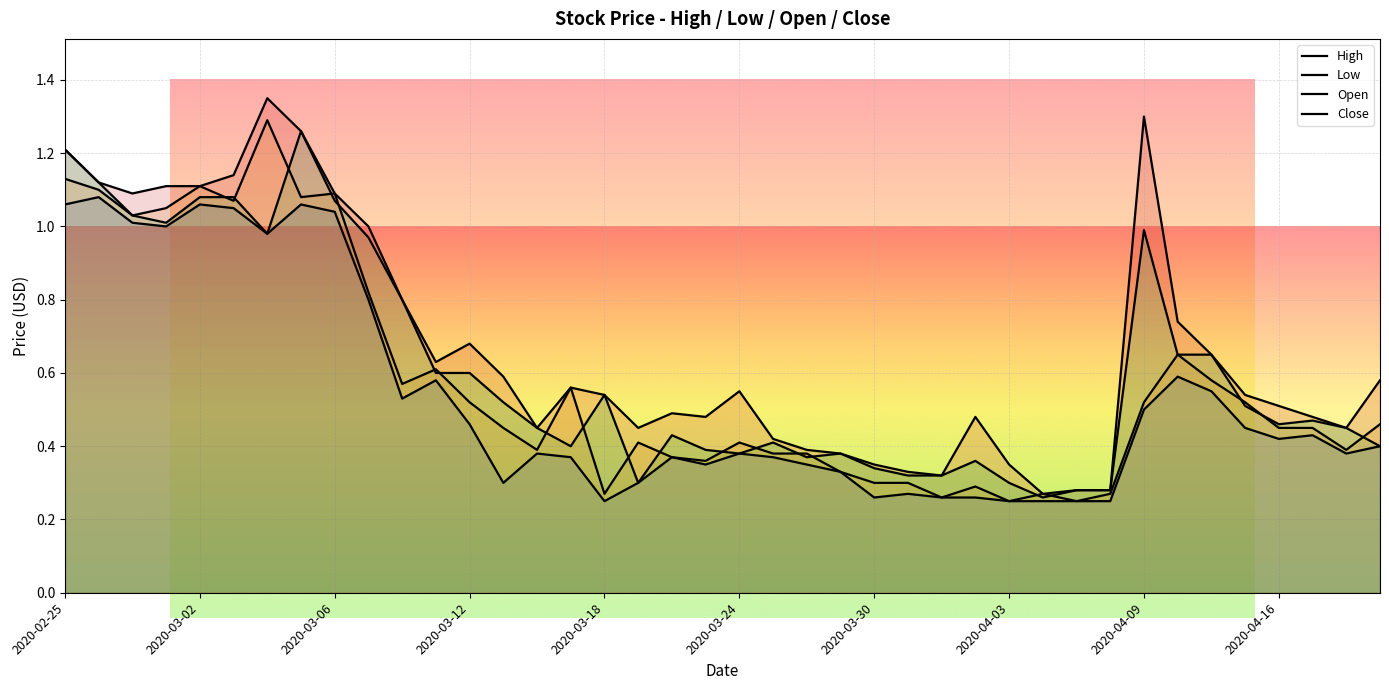

True or false: Open has more than 2 points higher than both neighbors.

True